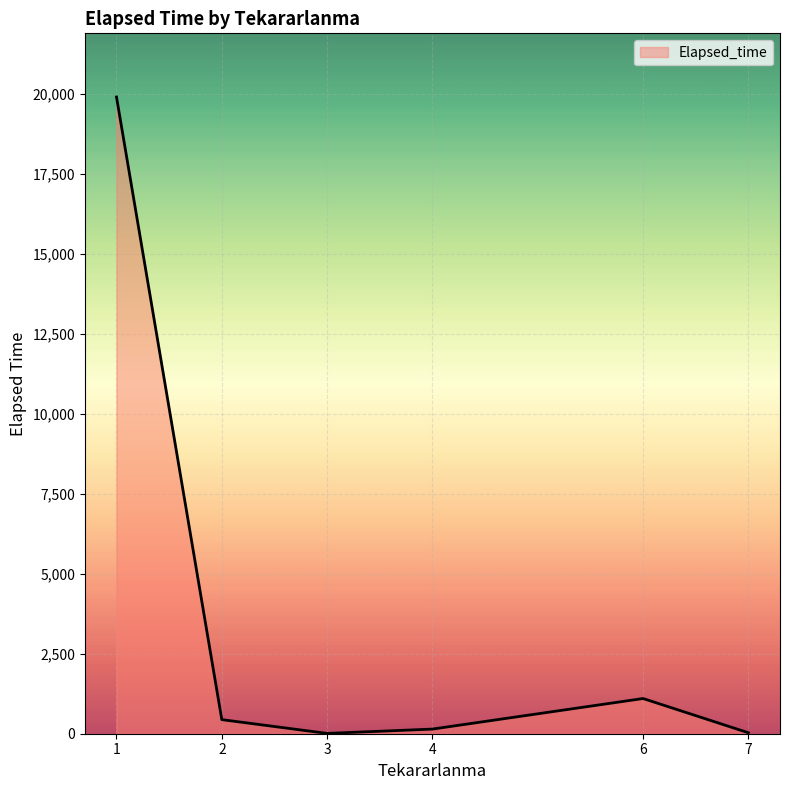

True or false: there are more than 2 points higher than both neighbors.

False